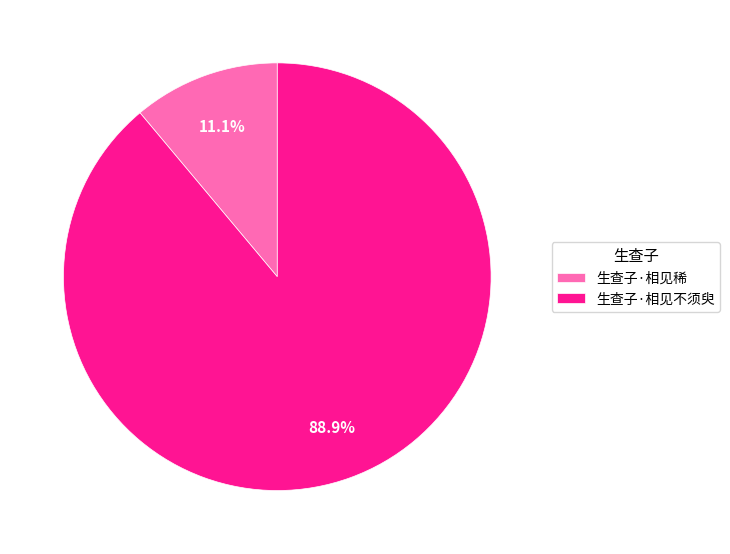

Is there a majority slice in this chart?

Yes